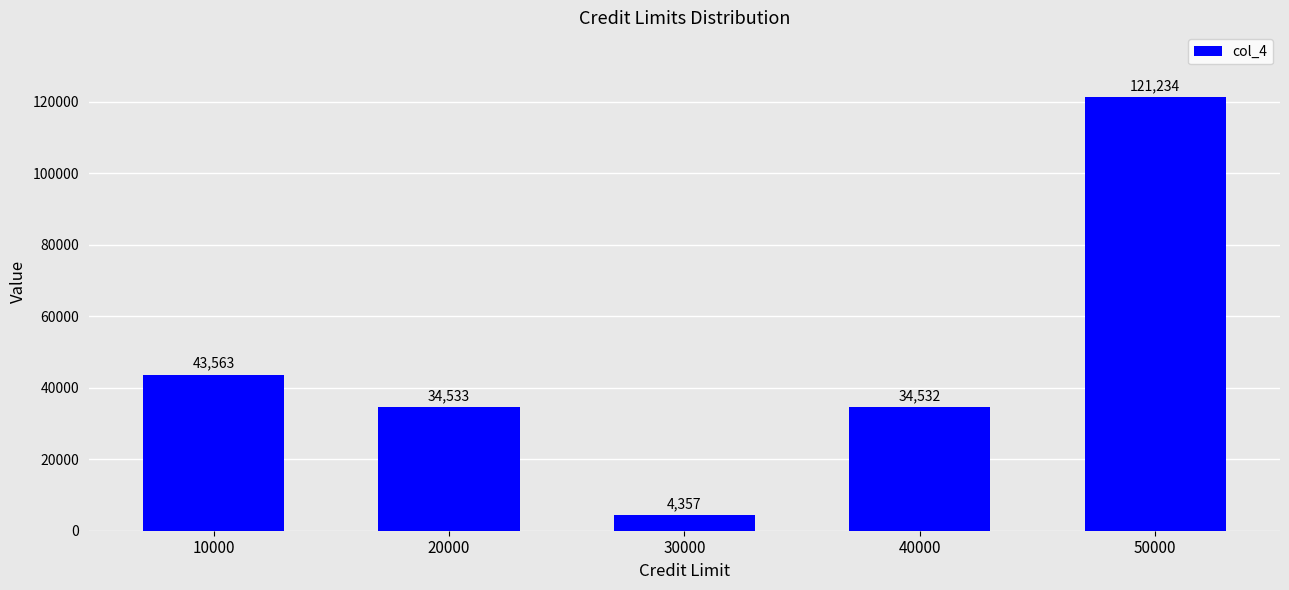

Rank the categories by value from lowest to highest.

30000, 40000, 20000, 10000, 50000